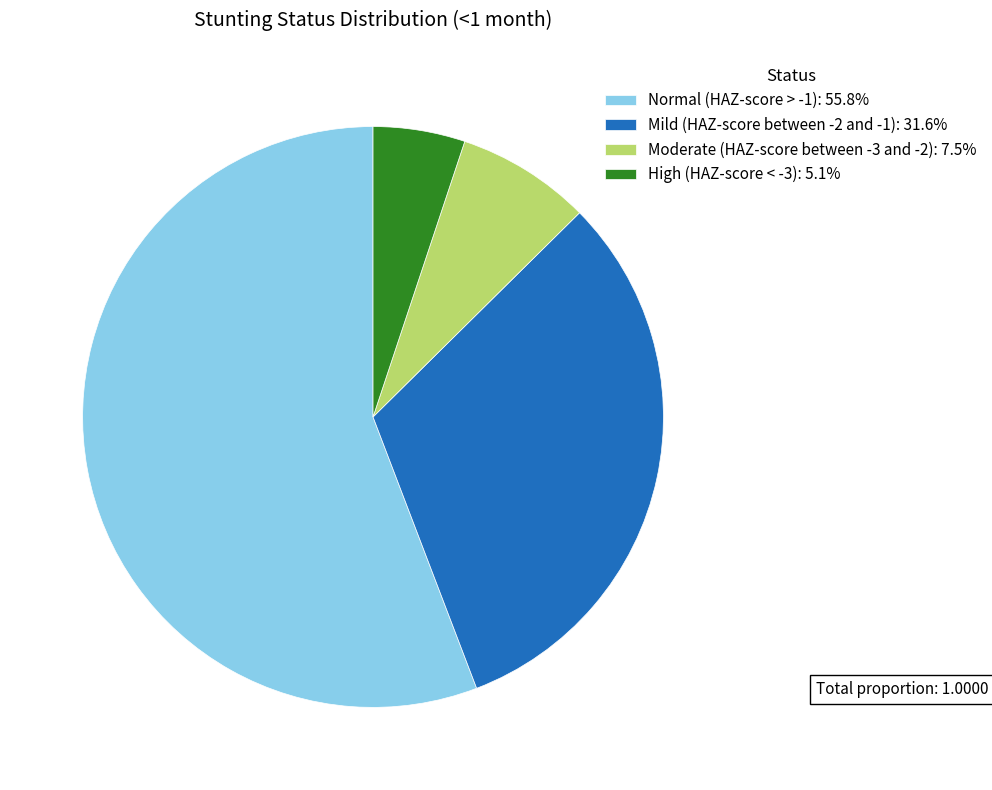

Rank the categories by value from highest to lowest.

Normal (HAZ-score > -1), Mild (HAZ-score between -2 and -1), Moderate (HAZ-score between -3 and -2), High (HAZ-score < -3)